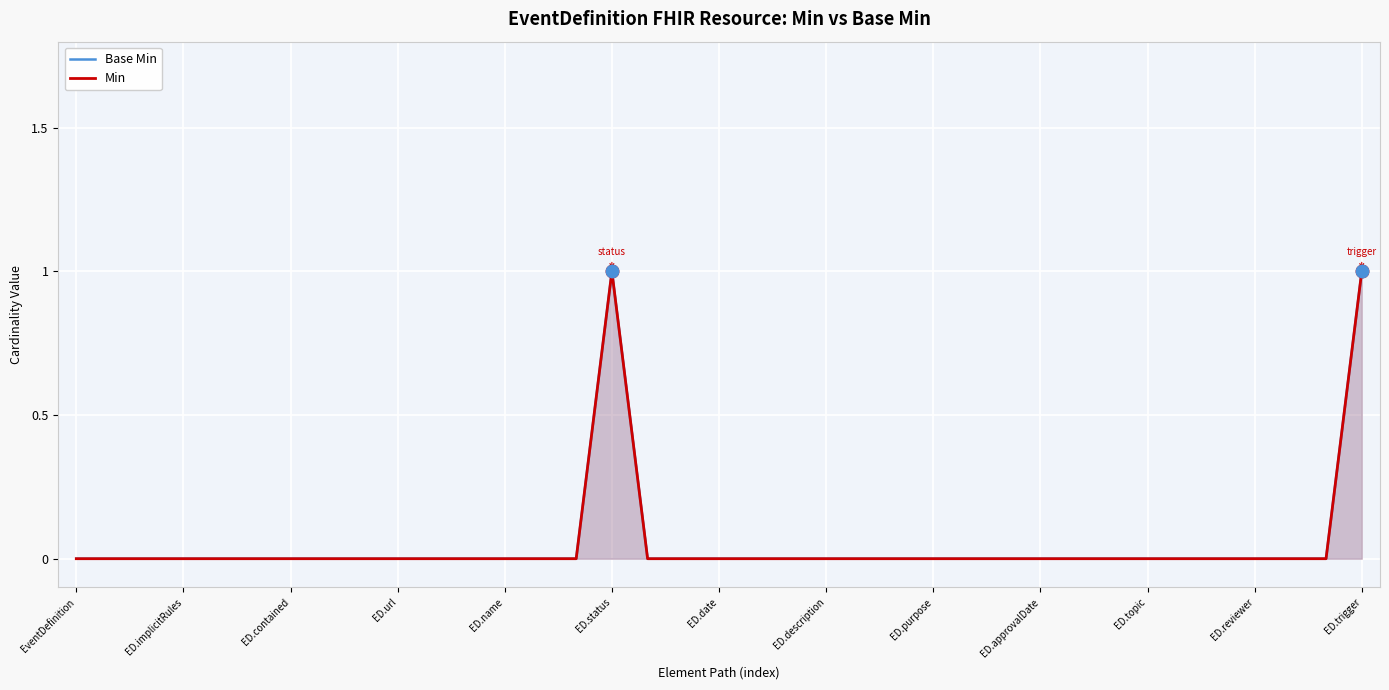

At which category is the sum across all series the highest?

ED.status